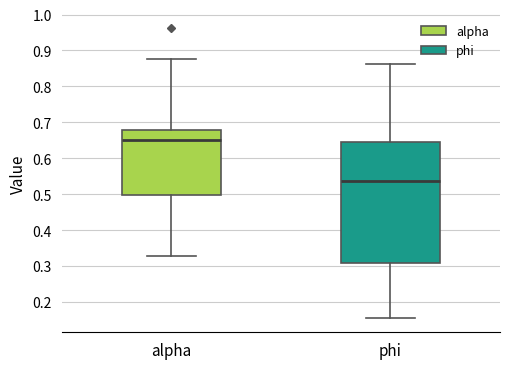

Where is the lower edge of the box for alpha on the y-axis? The values are not printed on the chart, so give them approximately, as read against the axis.

0.50